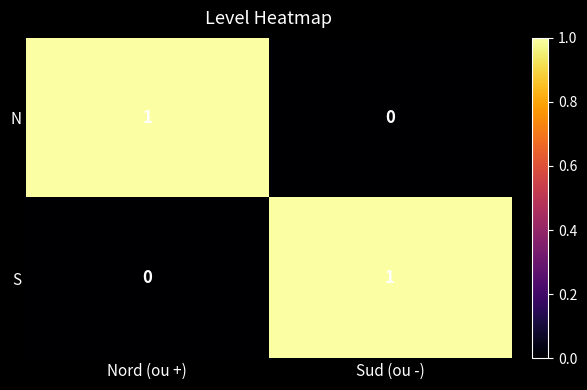

Reading left to right, transcribe all the data shown in this chart.

N: 1	0
S: 0	1